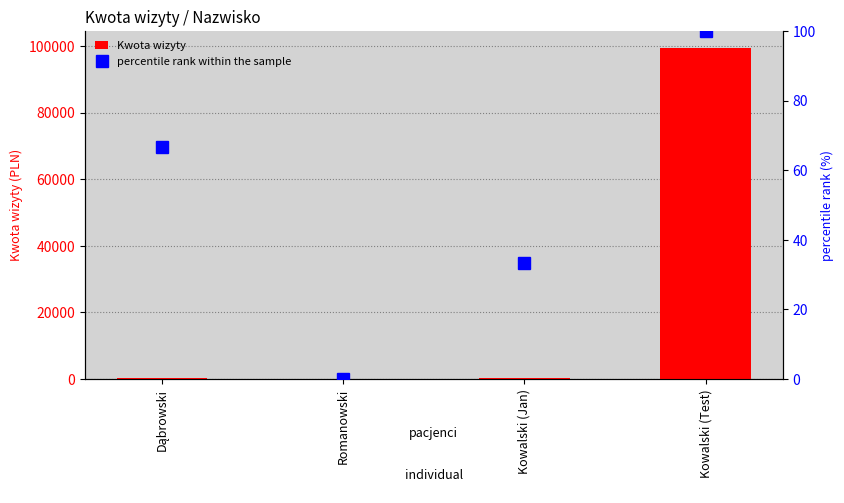

How many values in the percentile rank within the sample series are below 66?

2